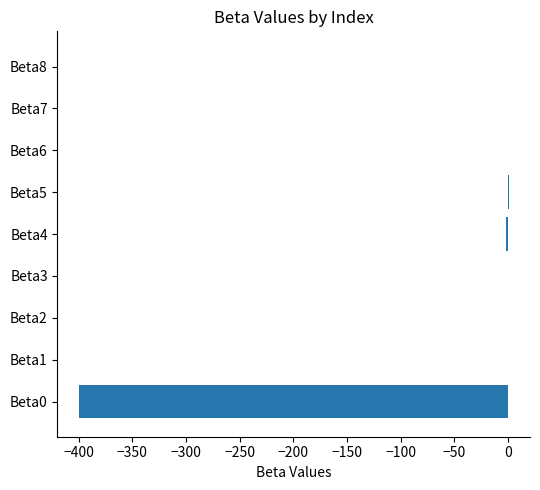

What is the sum of all values?

-401.1